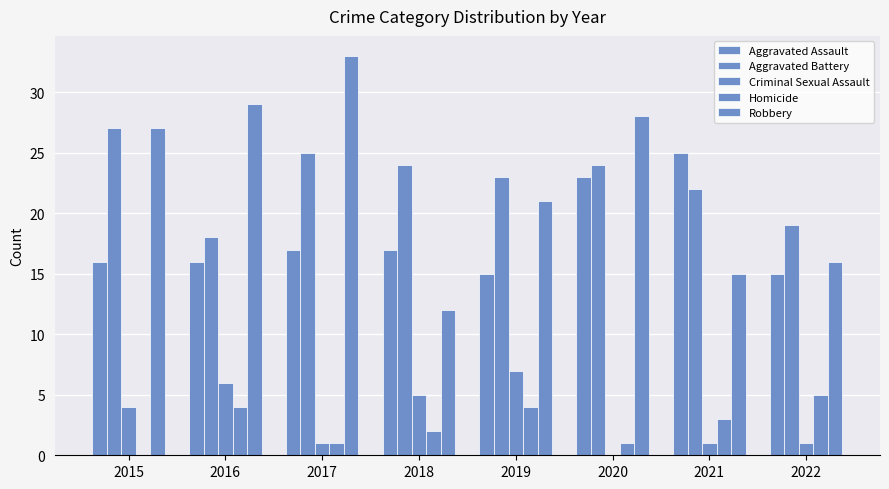

At which label does Robbery reach its peak?

2017